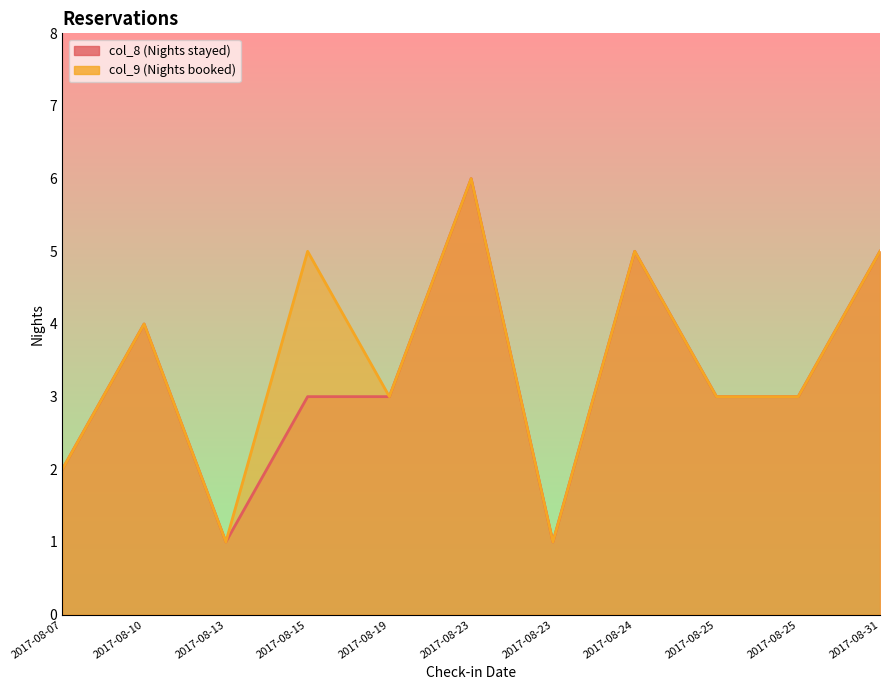

Read the col_8 value at 2017-08-10.

4